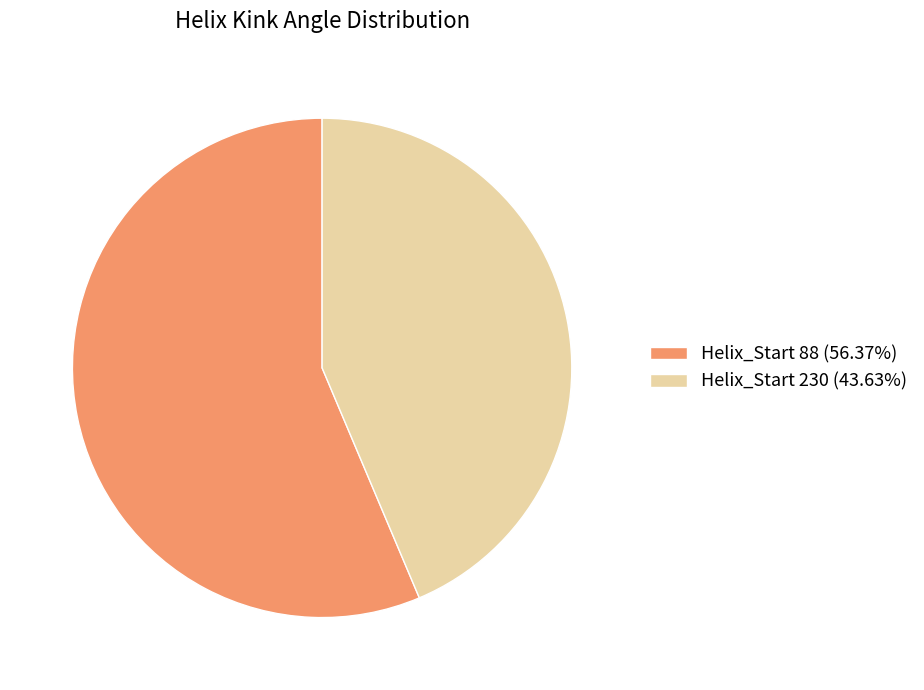

Does Helix_Start 88 (56.37%) account for over 50% of the chart?

Yes